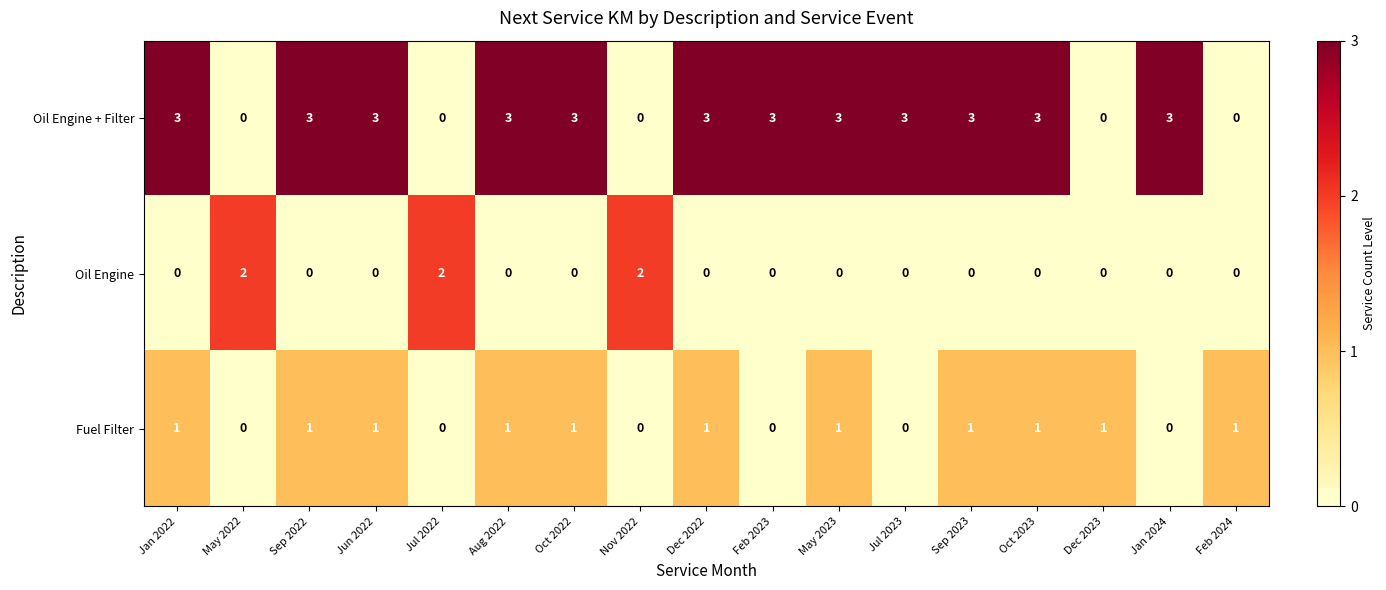

True or false: Oil Engine + Filter has a value of 3 at Jul 2023.

True